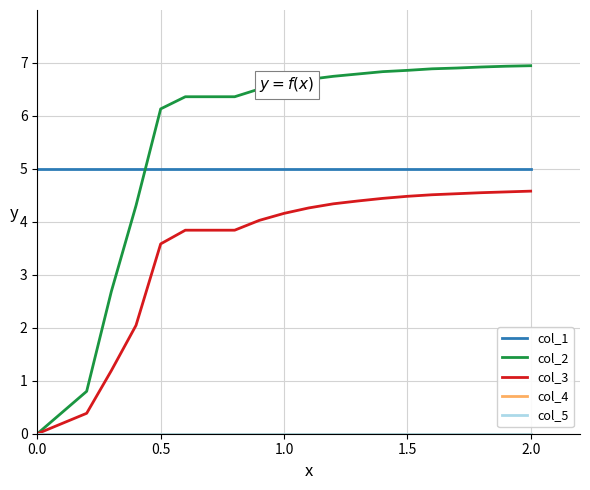

Rank the series by their maximum value, from highest to lowest.

col_2, col_1, col_3, col_4, col_5